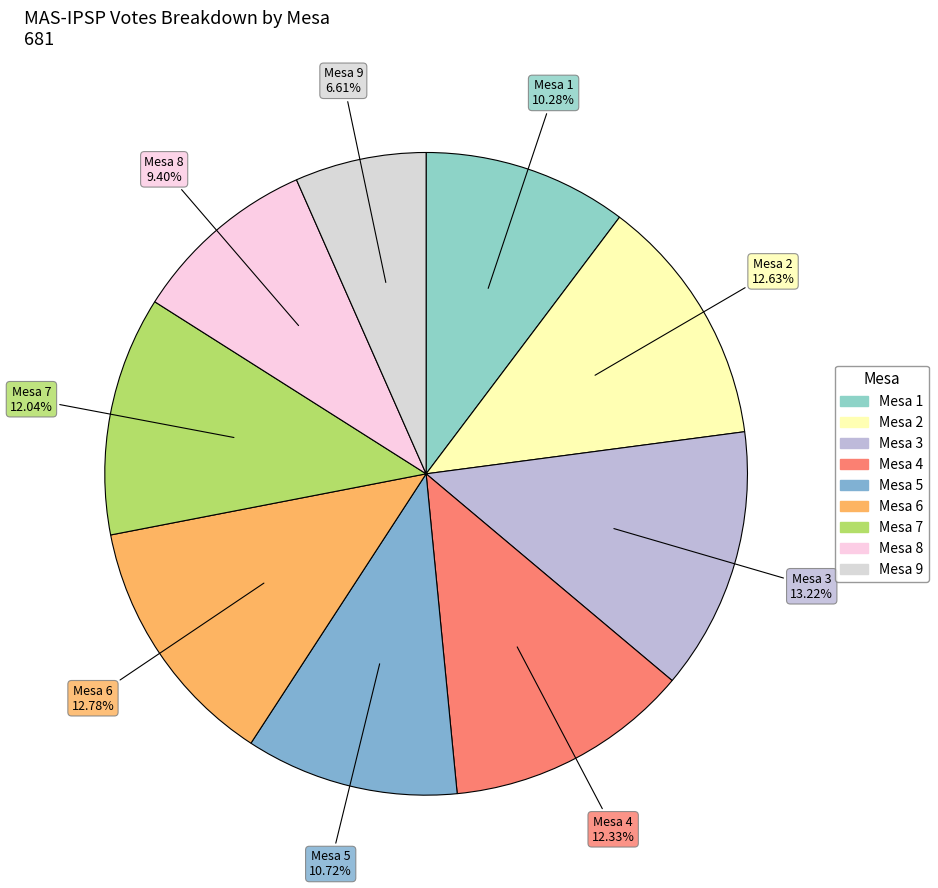

To the nearest percent, what percentage of the pie is Mesa 5?

11%